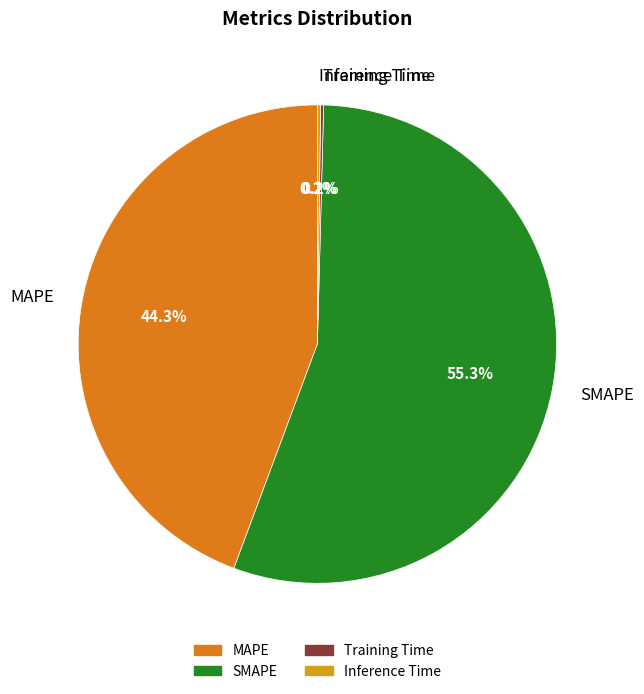

The MAPE slice represents 38% of the pie. True or false?

False